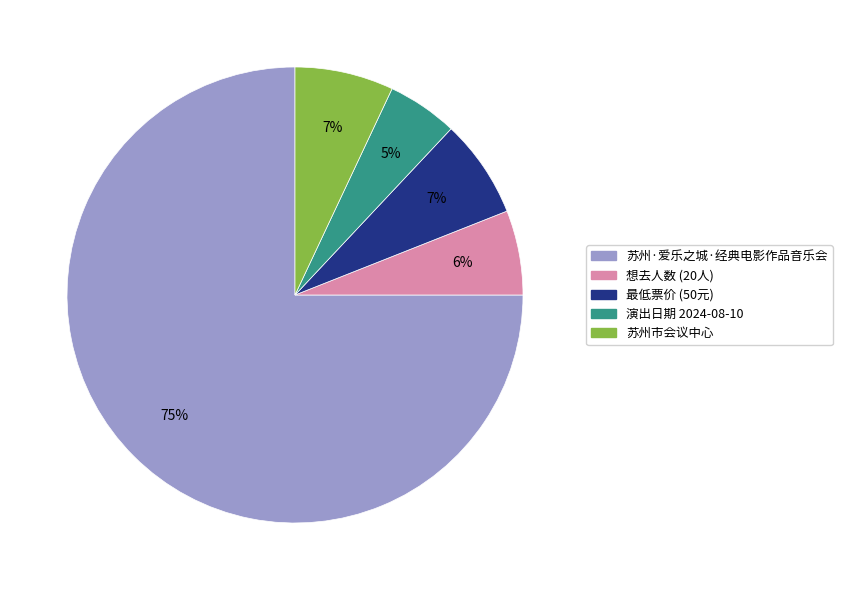

Is the sum of 演出日期 2024-08-10 and 苏州市会议中心 greater than half?

No